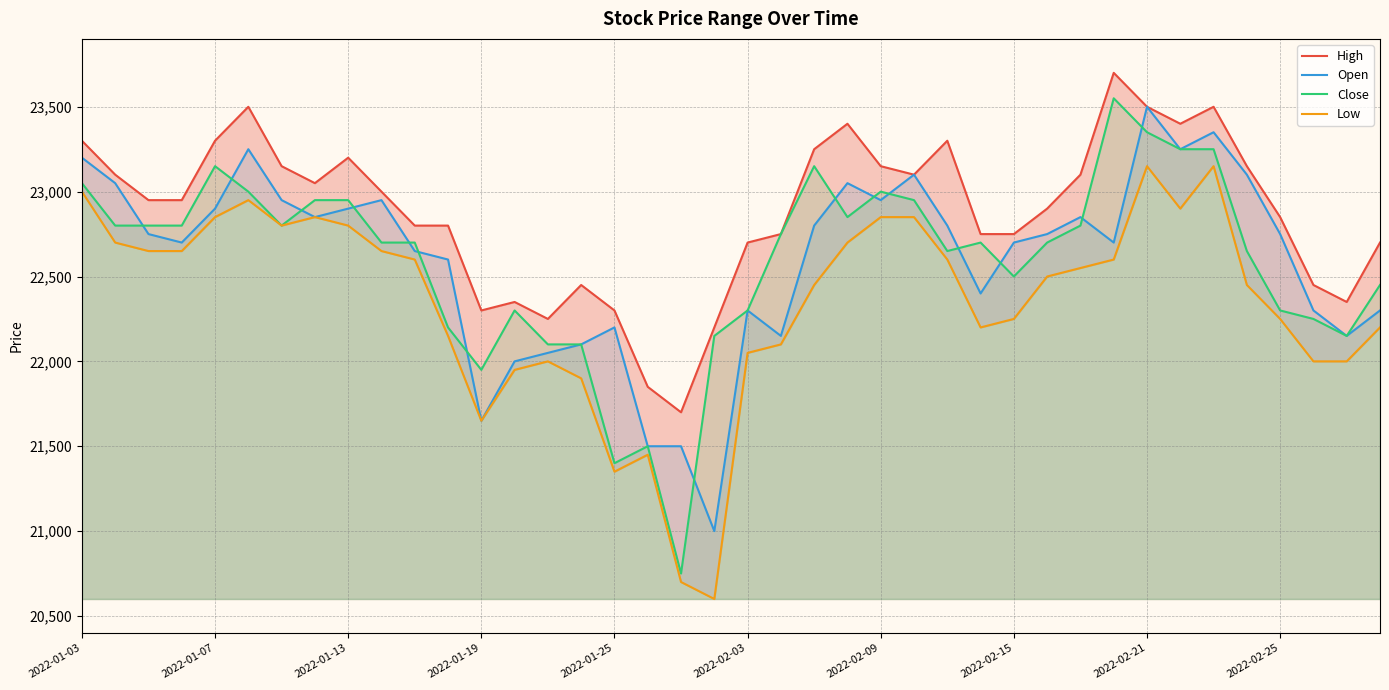

What is the value of the Open point at the 21st from the left?

22300